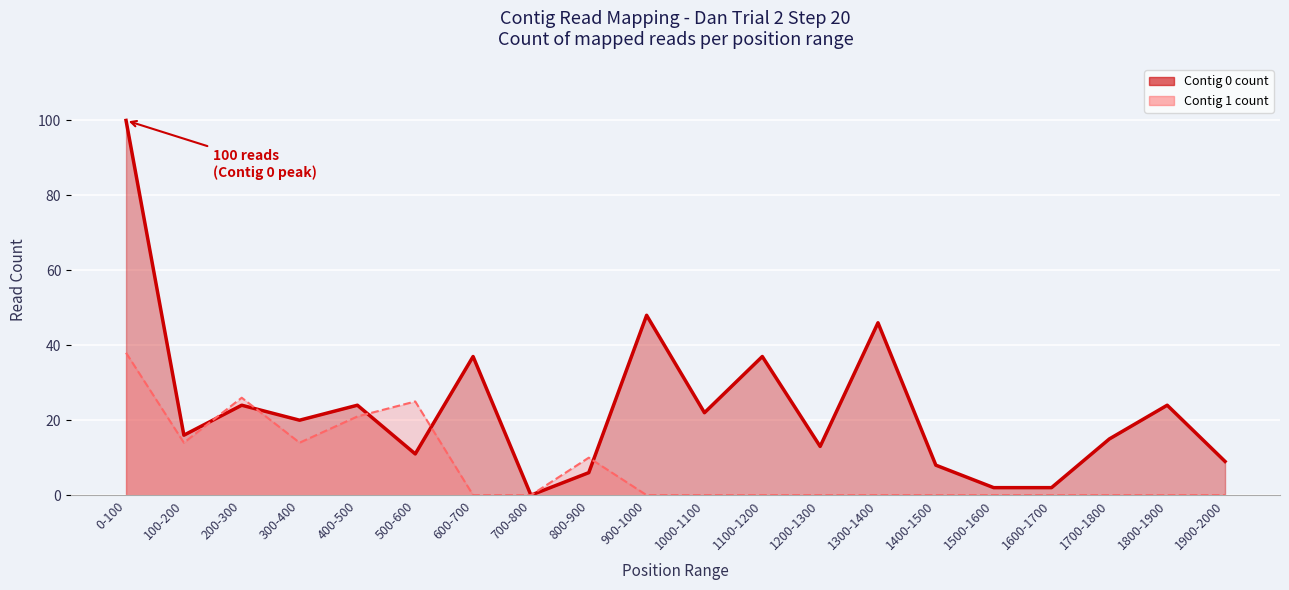

Reading right to left, what are all the values shown in this chart?

Contig 0 count: 9	24	15	2	2	8	46	13	37	22	48	6	0	37	11	24	20	24	16	100
Contig 1 count: 0	0	0	0	0	0	0	0	0	0	0	10	0	0	25	21	14	26	14	38